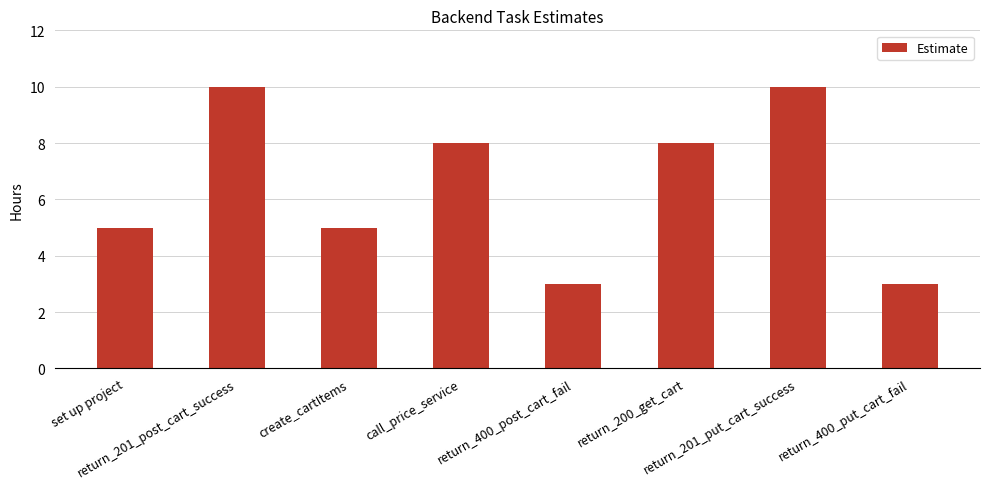

Reading left to right, list all the values displayed in this chart.

5	10	5	8	3	8	10	3